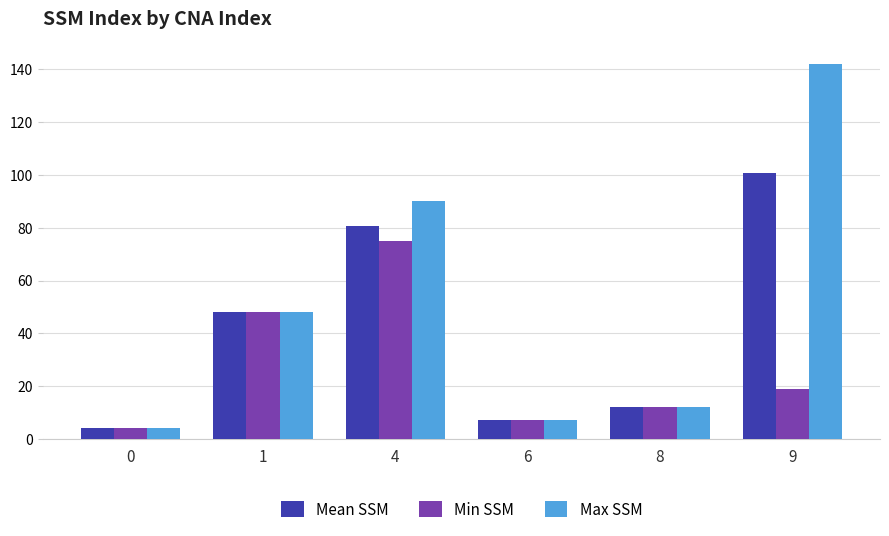

List the labels in order of Mean SSM value, largest first.

9, 4, 1, 8, 6, 0